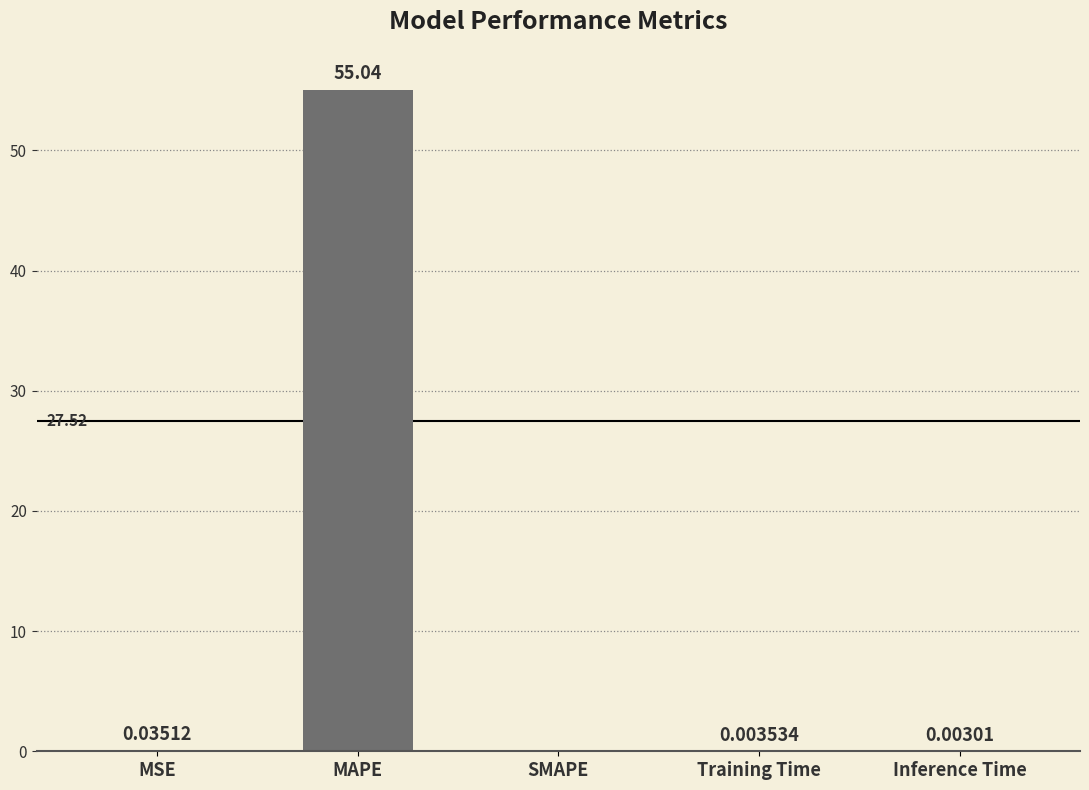

The value at MAPE is 55.0. True or false?

True